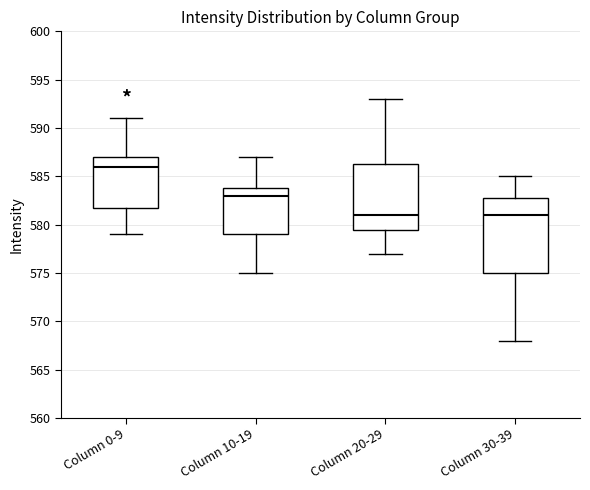

Reading left to right, transcribe this box plot: for each box, give where its median line is, the range the box spans, and where its two whiskers end, as read against the y-axis. The values are not printed on the chart, so give them approximately, as read against the axis.

Column 0-9: median 586.0, box 582.0 to 587.0, whiskers 579.0 to 591.0
Column 10-19: median 583.0, box 579.0 to 584.0, whiskers 575.0 to 587.0
Column 20-29: median 581.0, box 579.5 to 586.5, whiskers 577.0 to 593.0
Column 30-39: median 581.0, box 575.0 to 583.0, whiskers 568.0 to 585.0